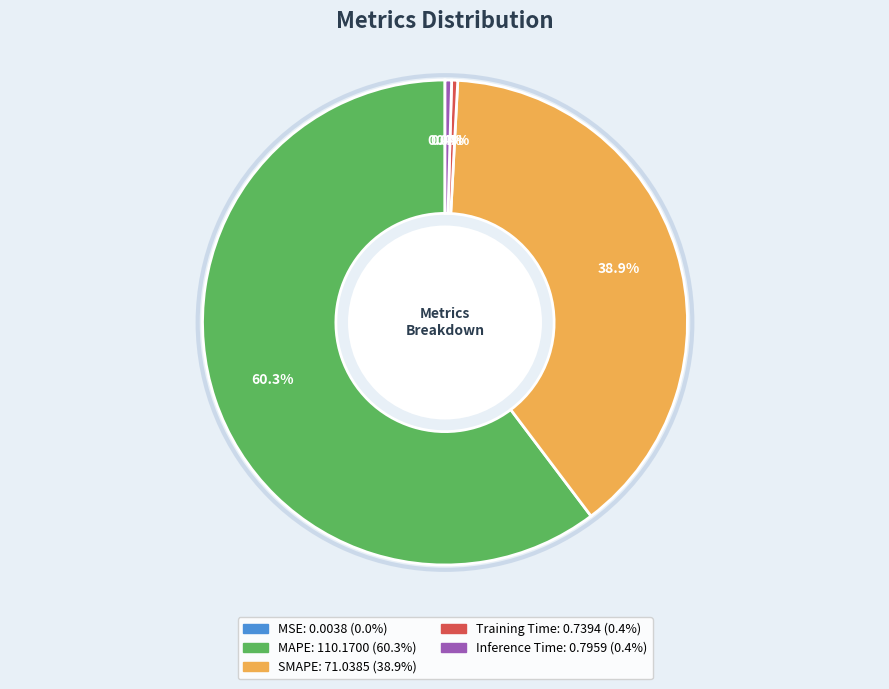

Is Inference Time the majority of the pie?

No